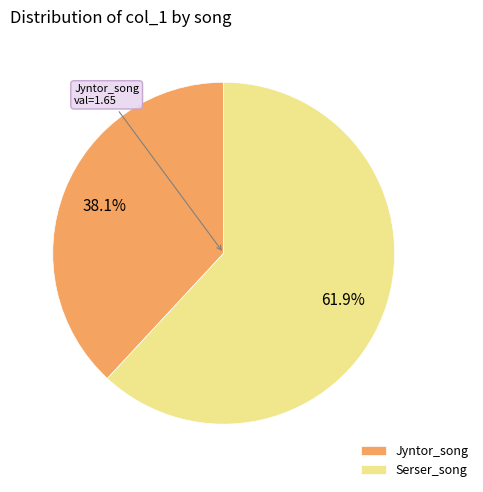

To the nearest percent, what percentage of the pie is Jyntor_song?

38%